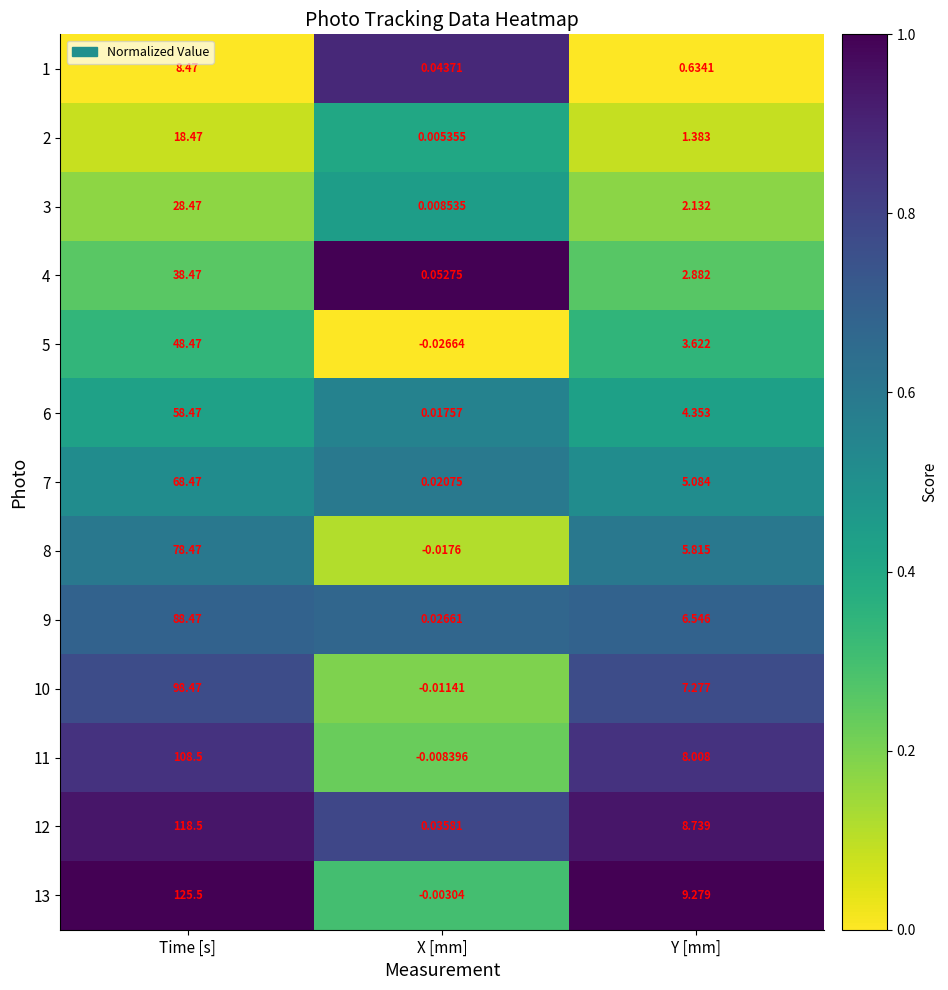

Between Time [s] and Y [mm], which series saw the biggest shift?

13